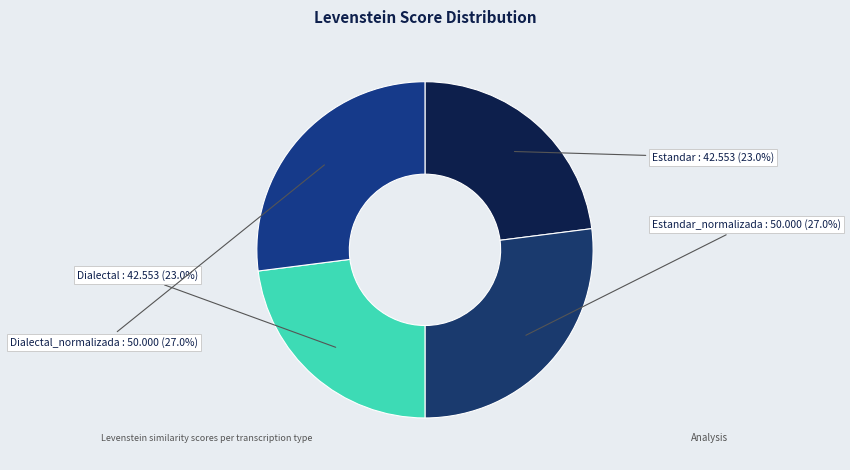

Does Estandar_normalizada account for over 50% of the chart?

No